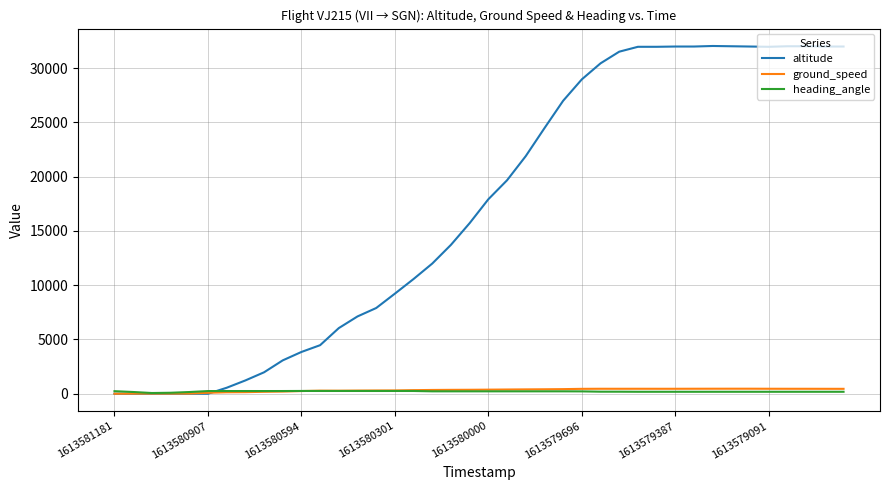

What is the maximum value shown in the chart?

32050